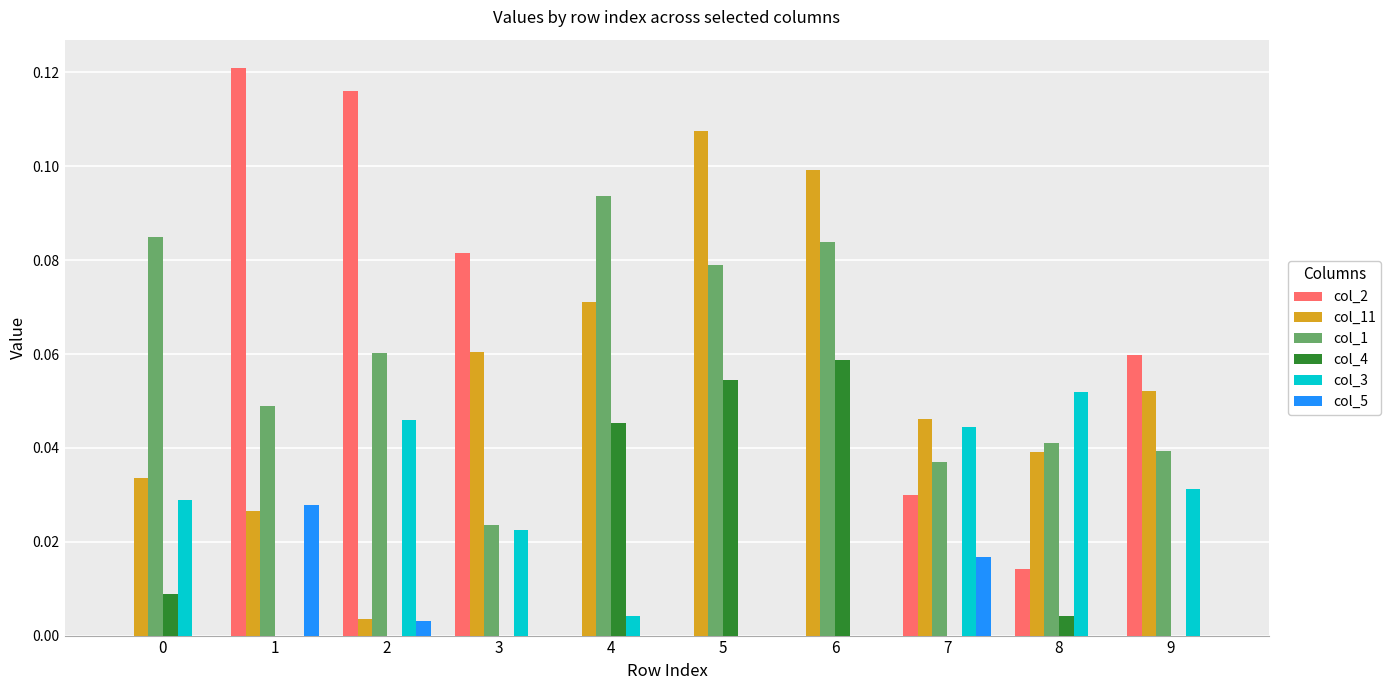

Is the value of col_1 at 1 greater than the value of col_2 at 5?

Yes